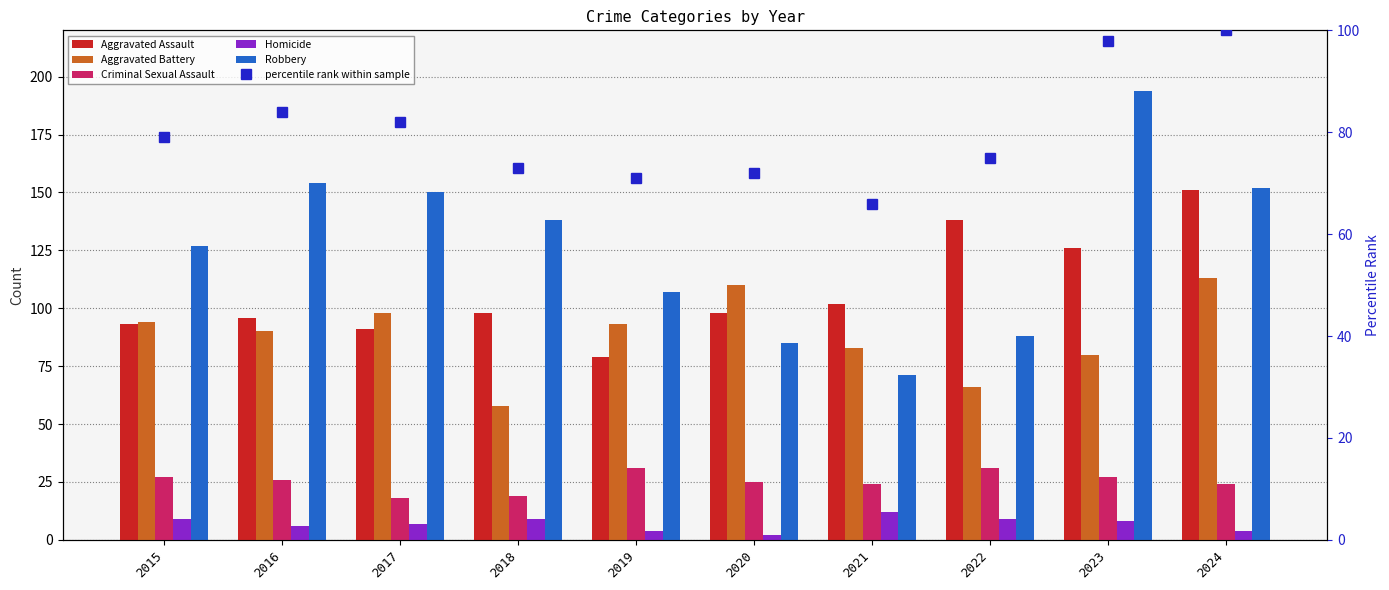

Which series has the largest total across all categories?

Robbery